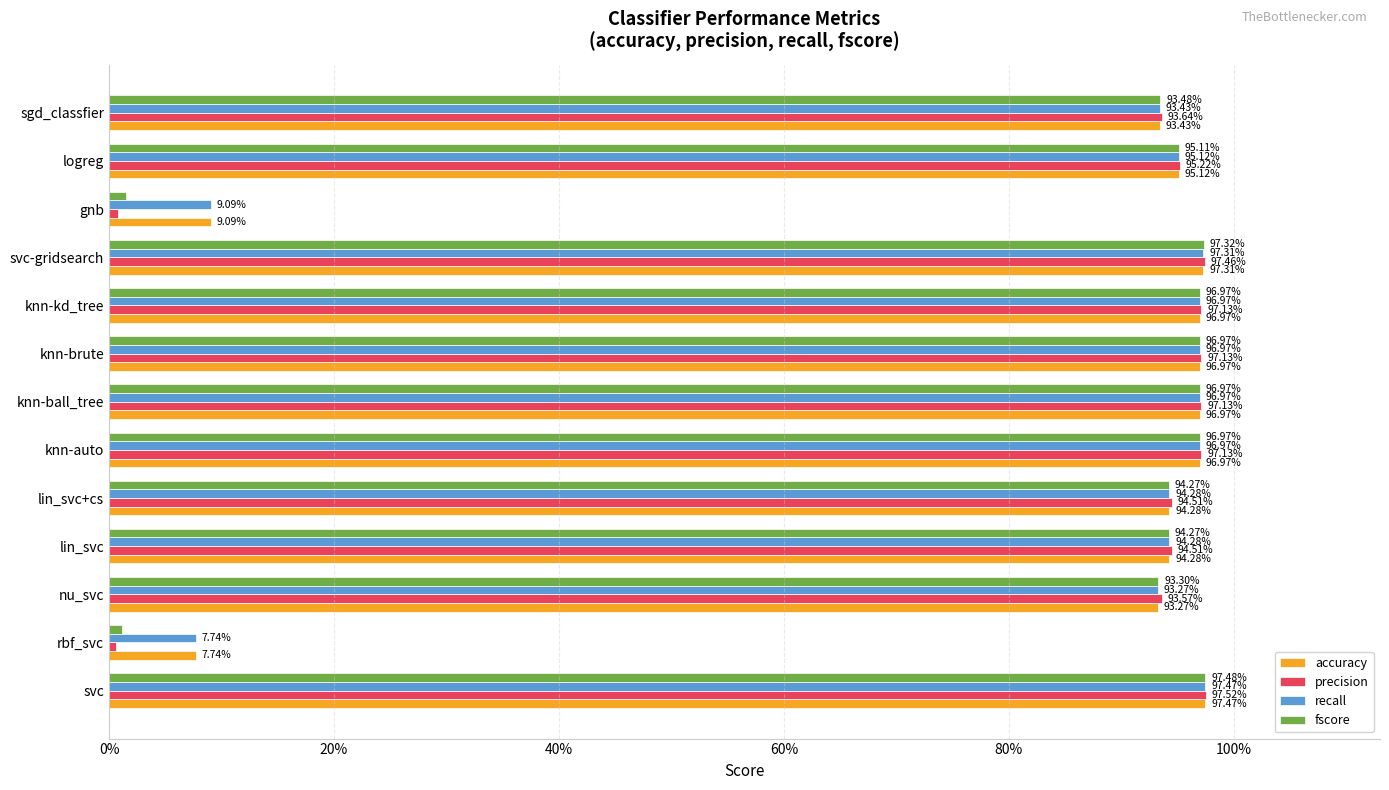

What are all the series names shown in the legend?

accuracy, precision, recall, fscore